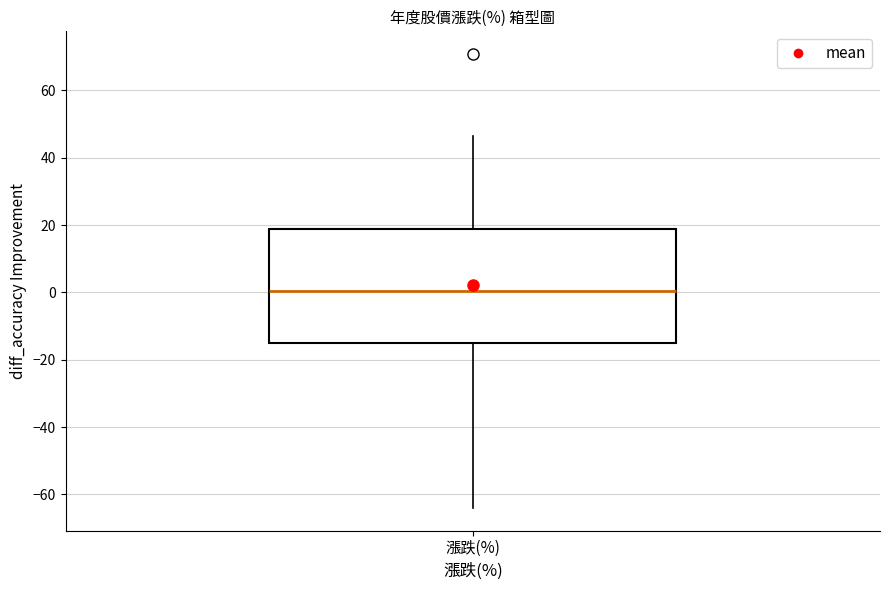

Transcribe this box plot: give where the median line is, the range the box spans, and where the two whiskers end, as read against the y-axis. The values are not printed on the chart, so give them approximately, as read against the axis.

median 0, box -14 to 18, whiskers -64 to 46